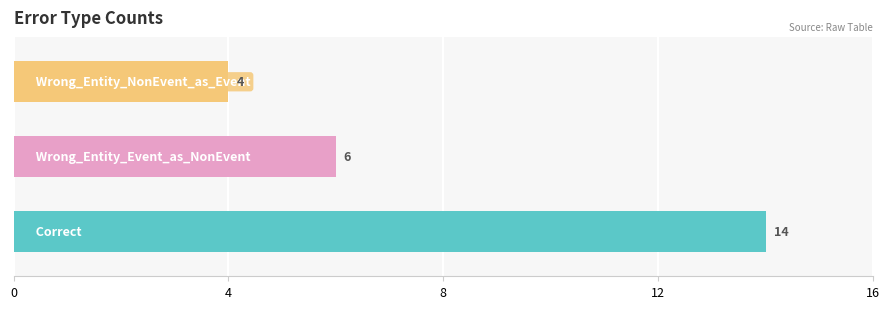

How many values are between 4 and 14?

3